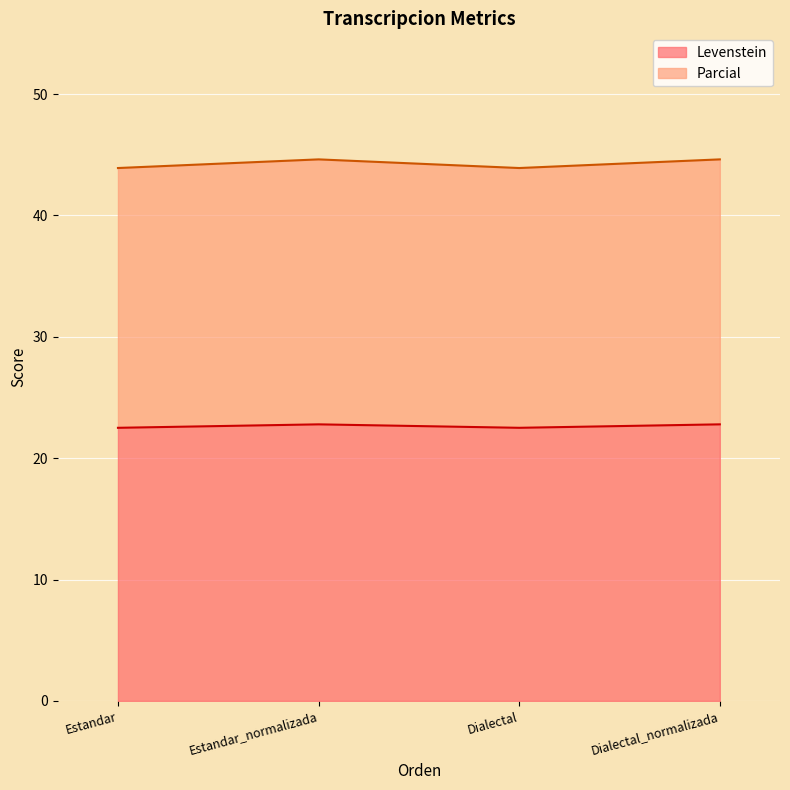

Which label corresponds to the largest value in the chart?

Estandar_normalizada